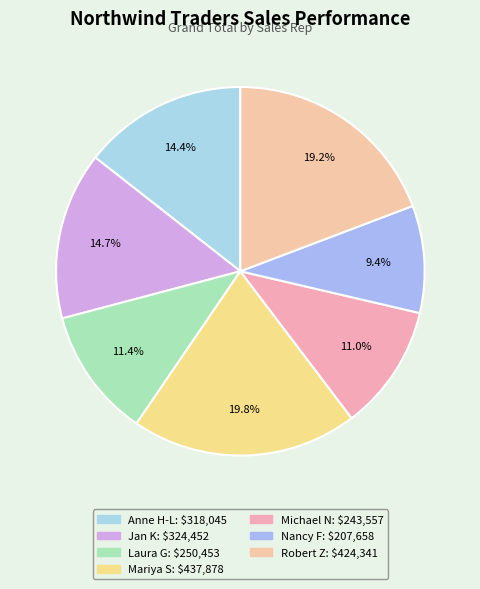

How many segments does this pie chart have?

7